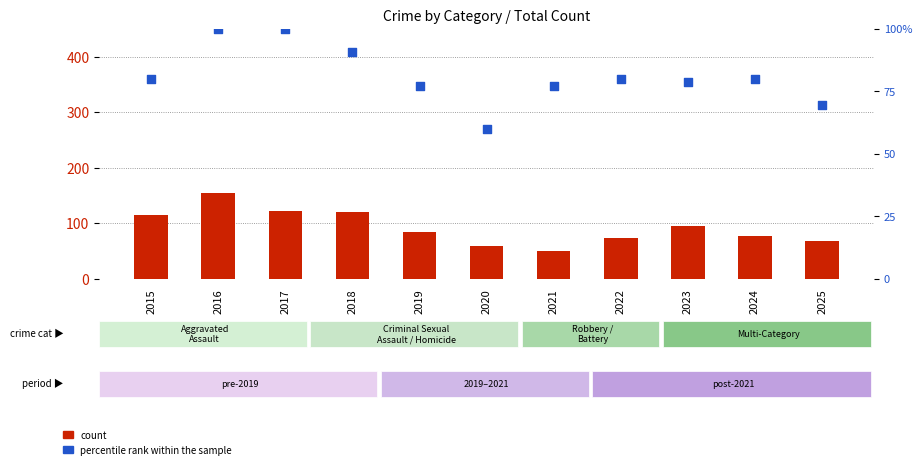

Which series reaches the maximum Y coordinate?

count